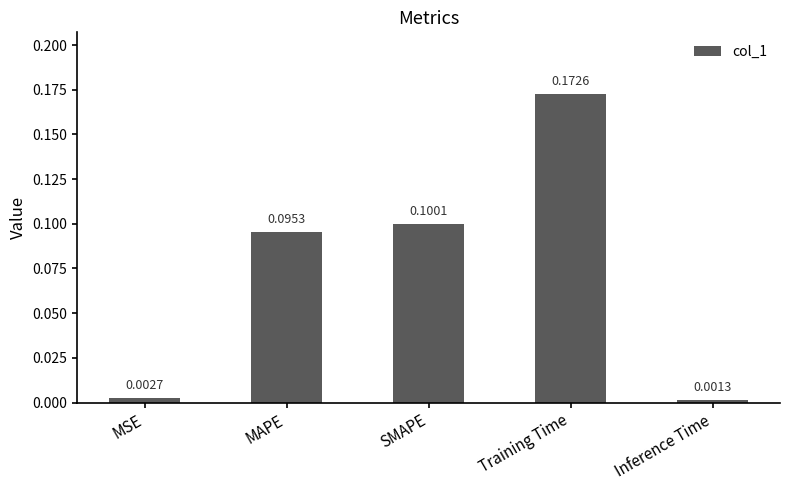

What position from the right is Training Time?

2